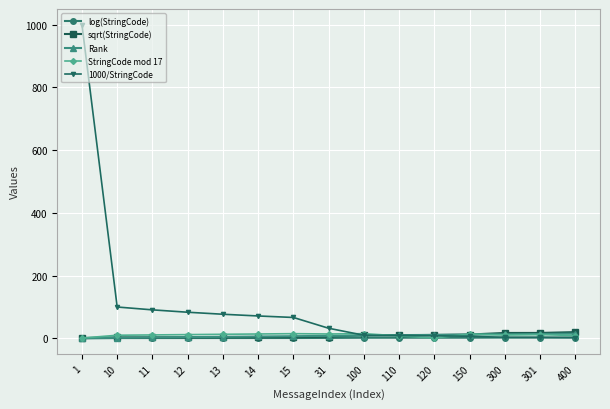

What is the greatest value displayed?

1000.0